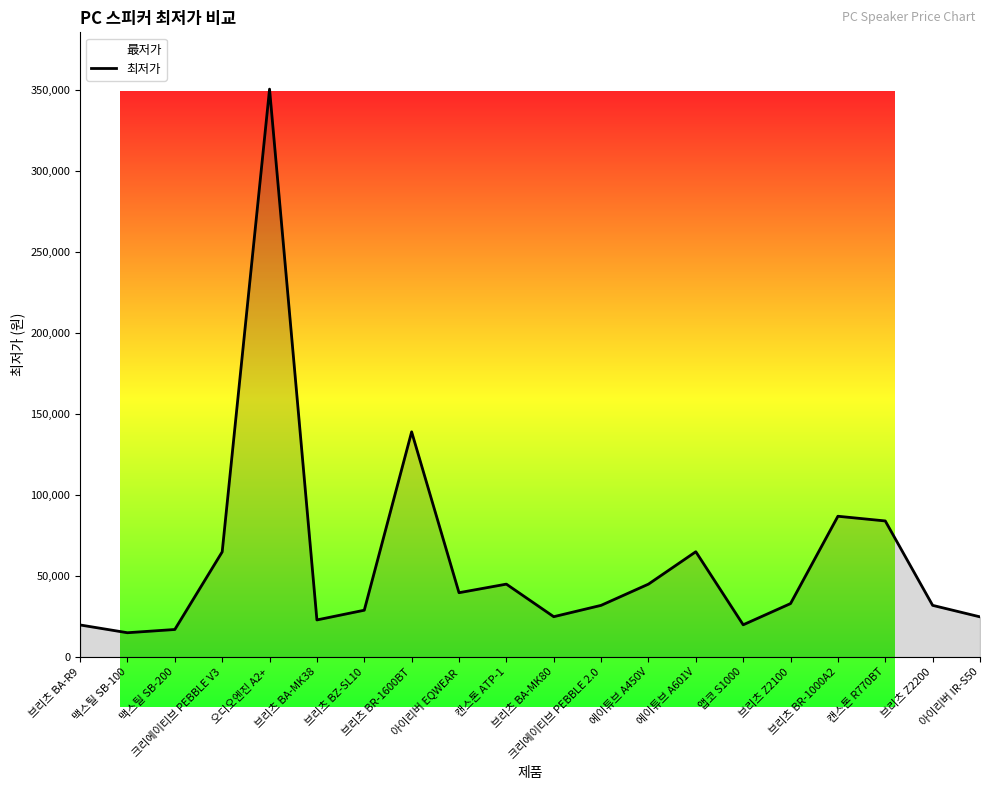

What position from the right is 맥스틸 SB-100?

19